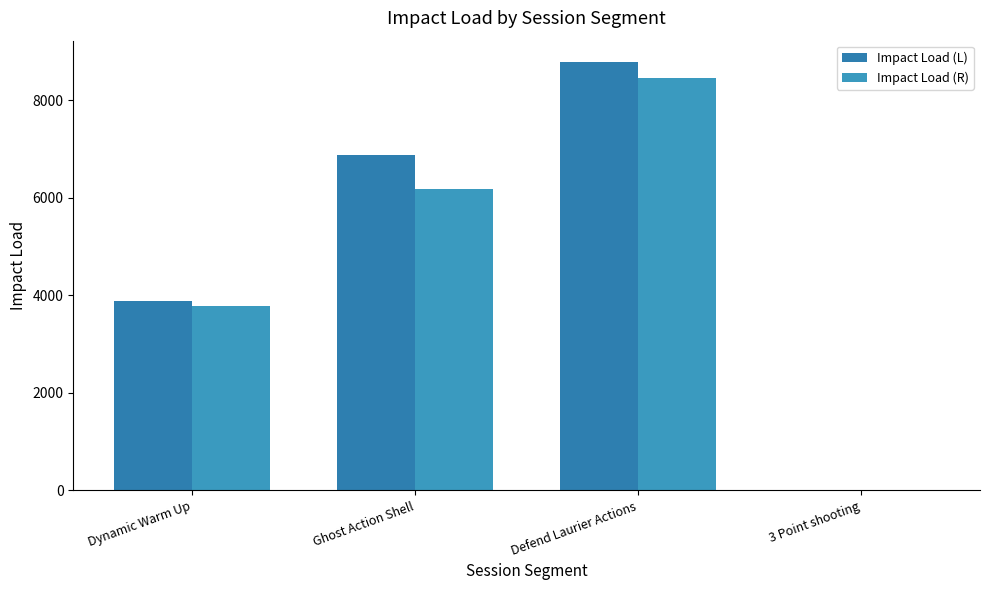

Does the chart contain stacked bars?

No